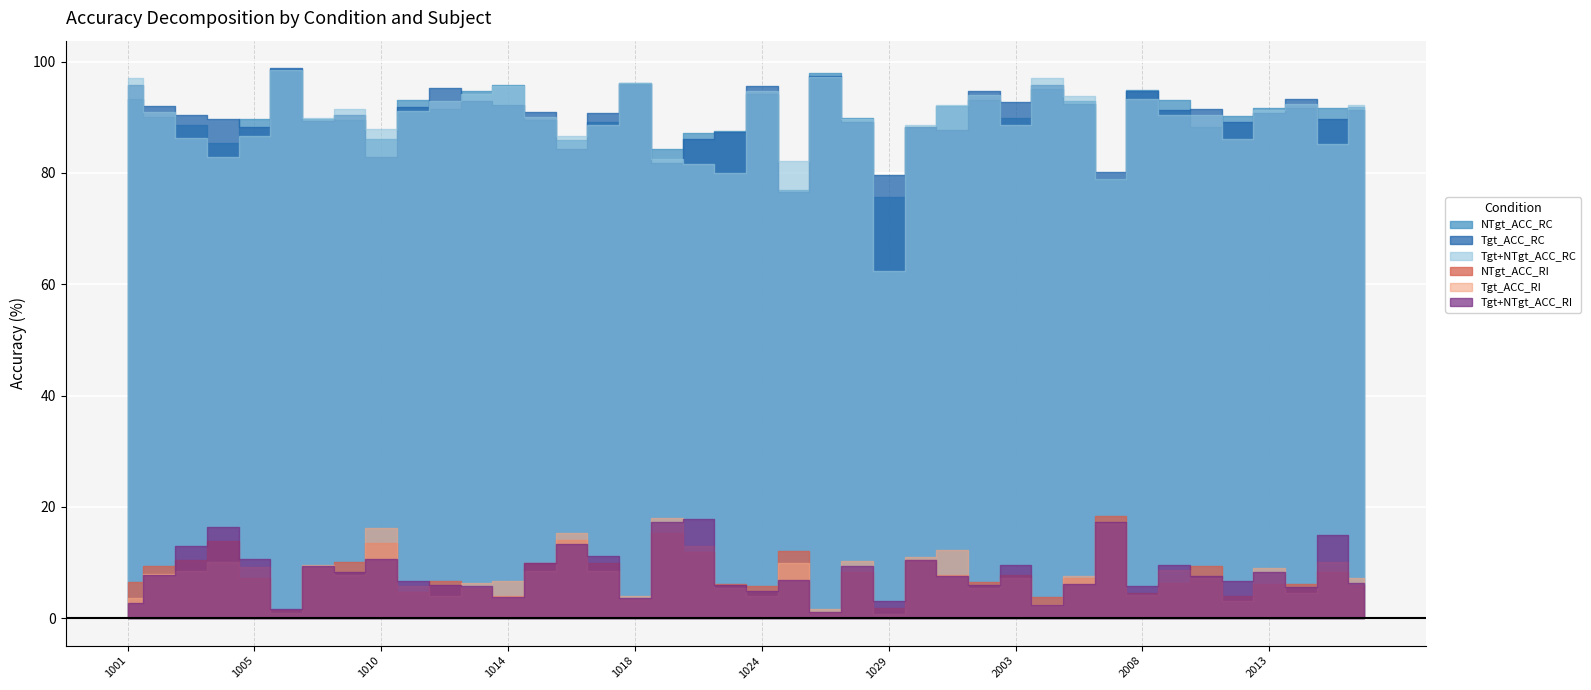

What is the maximum value shown in the chart?

98.8